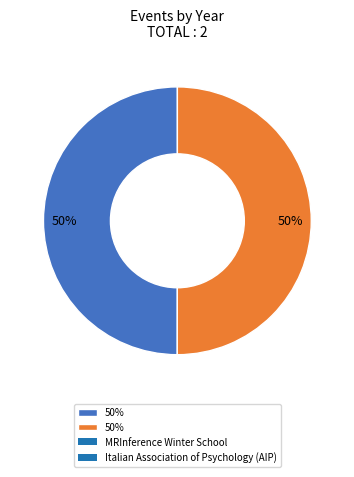

To the nearest percent, what is the average slice percentage?

50%